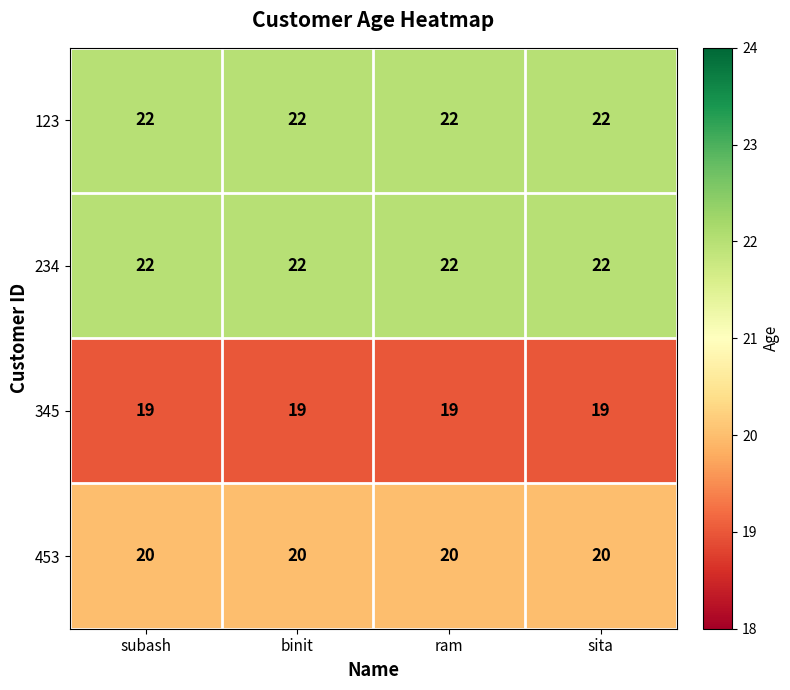

What is the difference between the highest and lowest values at binit?

3